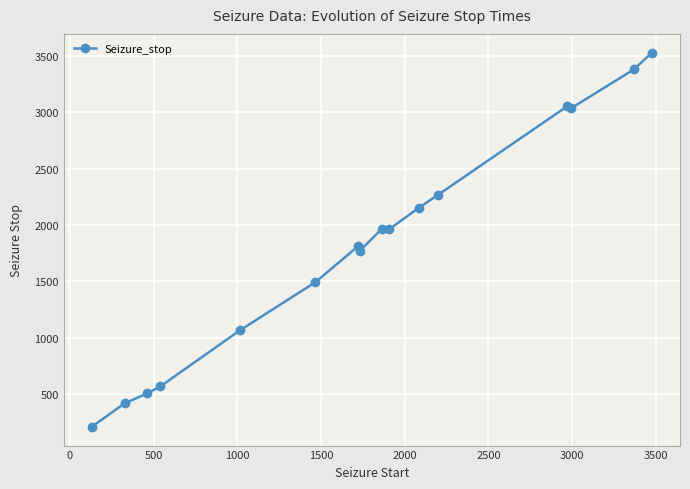

What is the value of the 14th point from the left?

3036